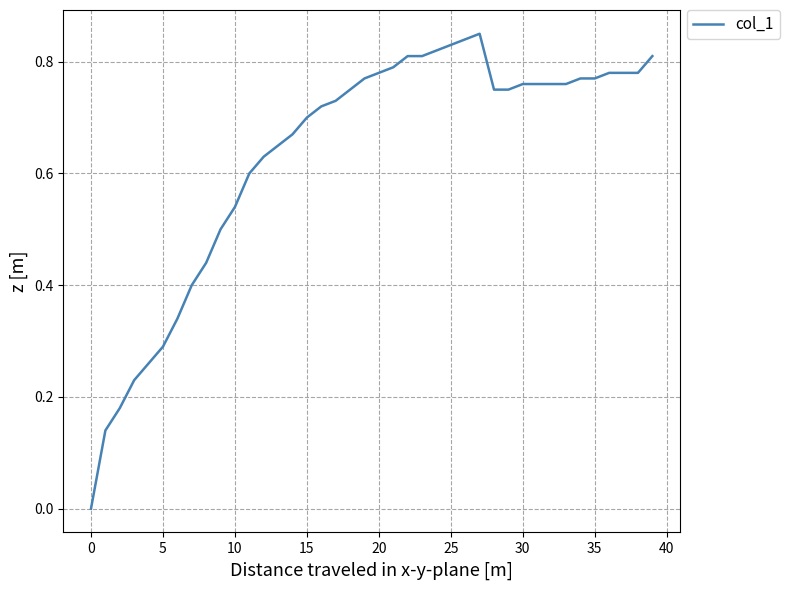

How many lines are shown in the chart?

1